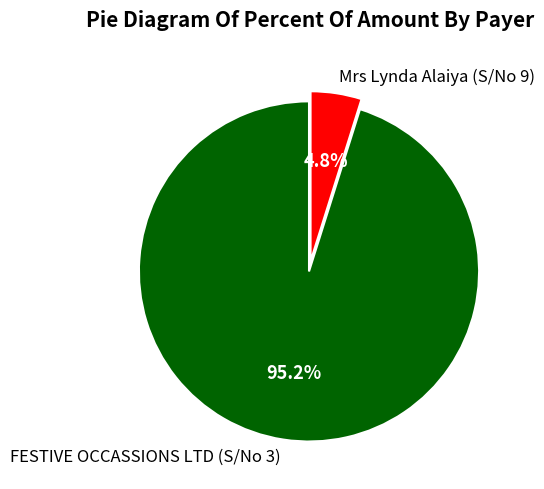

How many segments does this pie chart have?

2